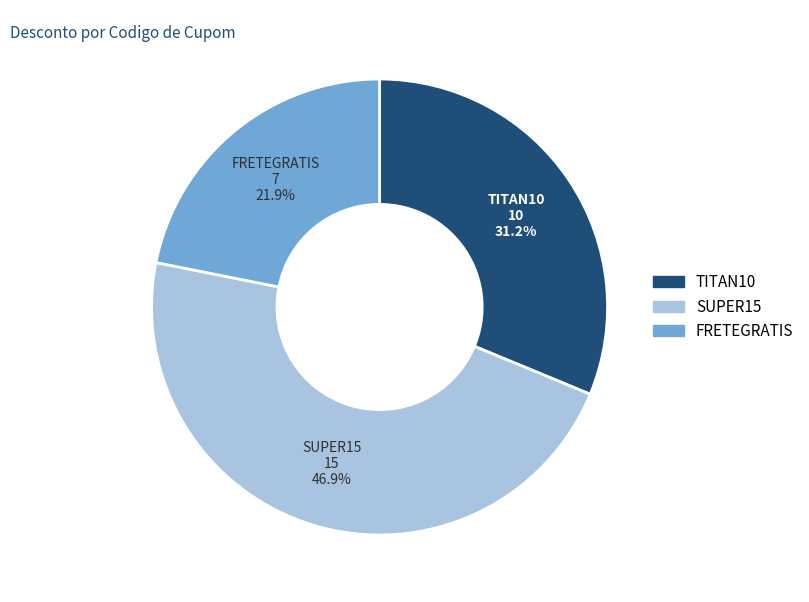

Count the number of slices in the pie.

3